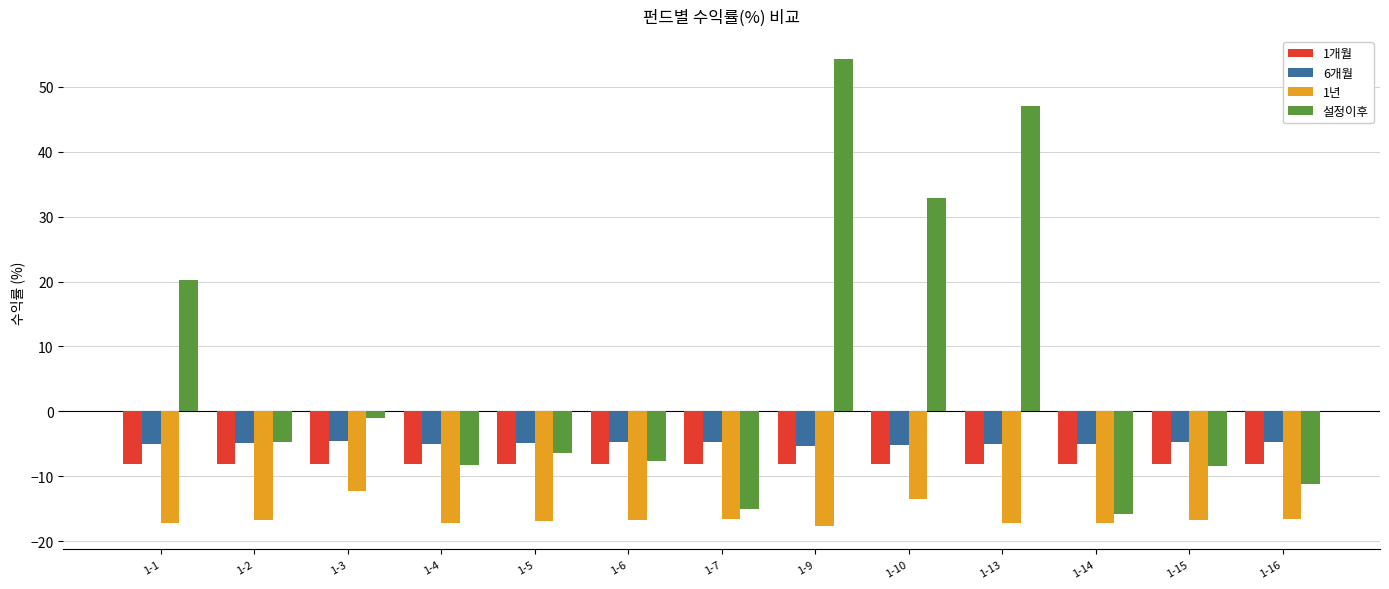

What is the value of the 1개월 bar at the 1st from the left?

-8.1